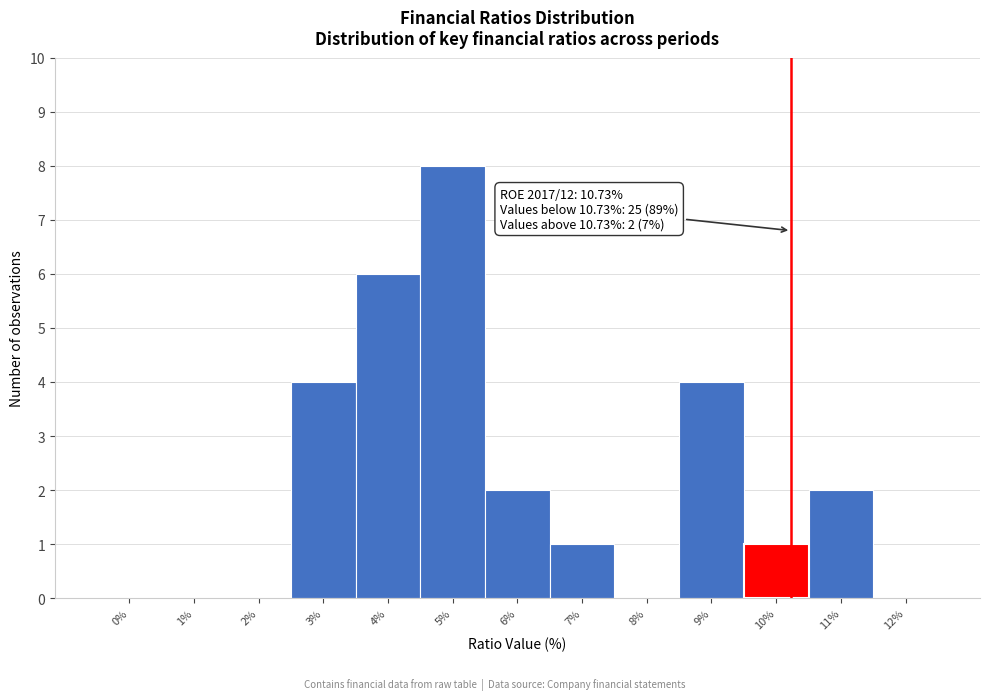

Reading left to right, extract all data points from this chart.

0%=0	1%=0	2%=0	3%=4	4%=6	5%=8	6%=2	7%=1	8%=0	9%=4	10%=1	11%=2	12%=0